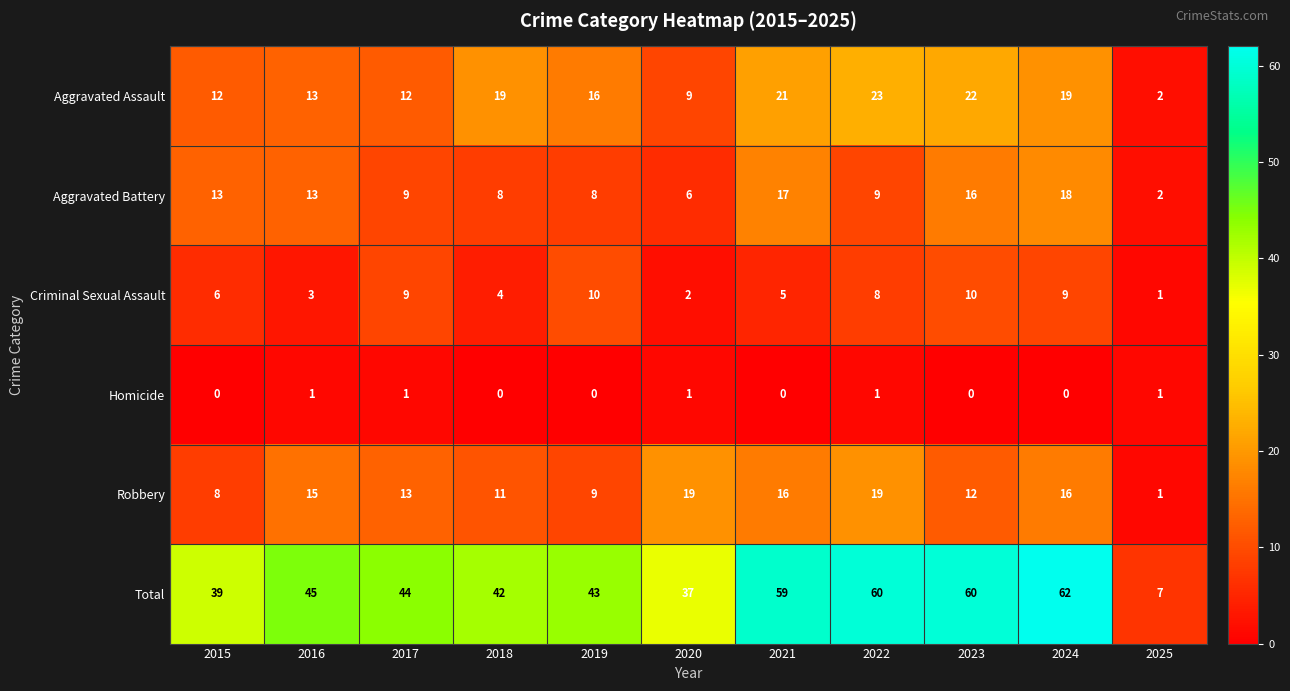

What is the approximate value of Criminal Sexual Assault at 2016?

3